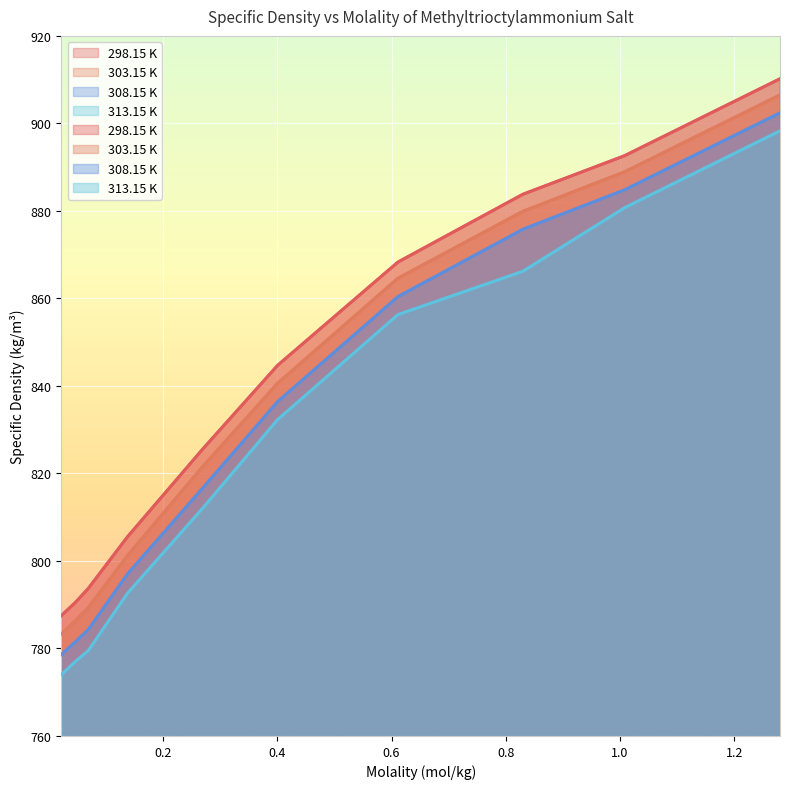

List the series in order of their peak value, lowest first.

313.15 K, 308.15 K, 303.15 K, 298.15 K